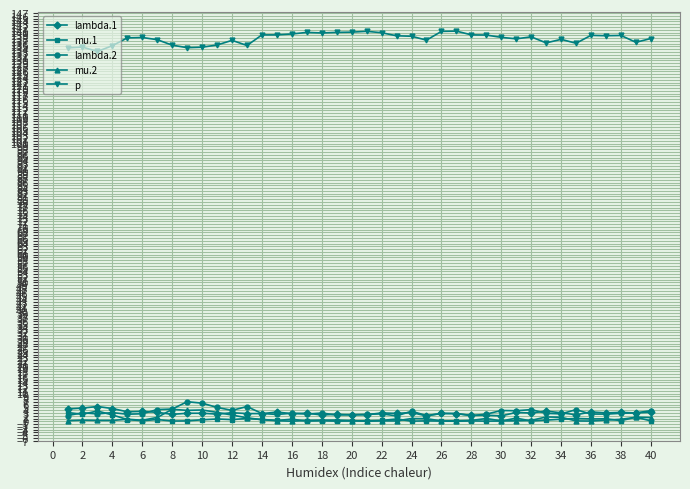

True or false: lambda.1 has more than 2 points higher than both neighbors.

True